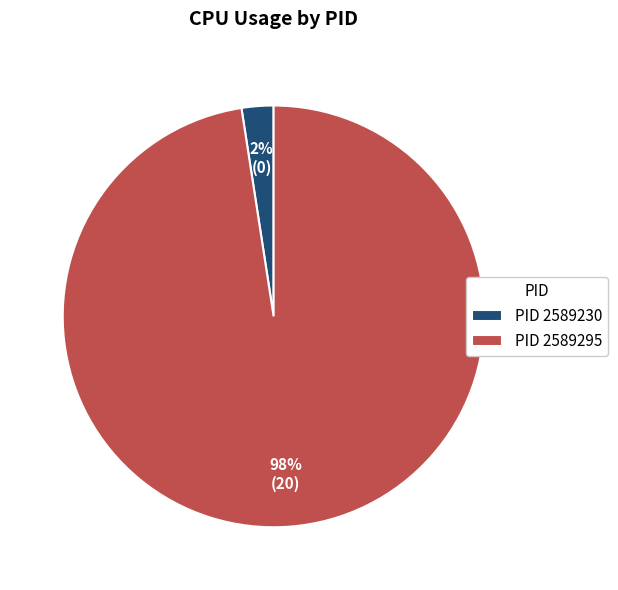

Which slice is the largest?

PID 2589295